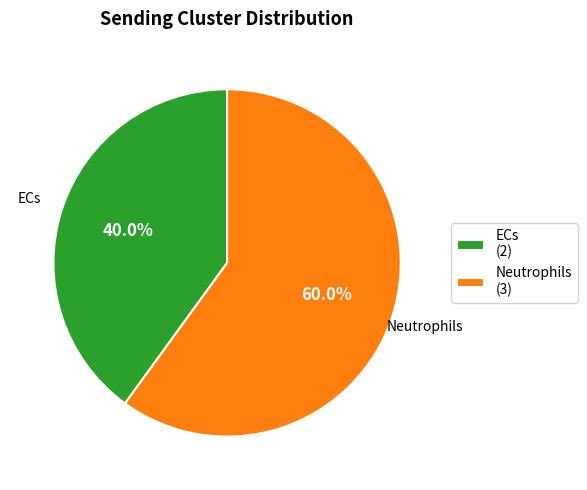

The Neutrophils slice represents 47% of the pie. True or false?

False